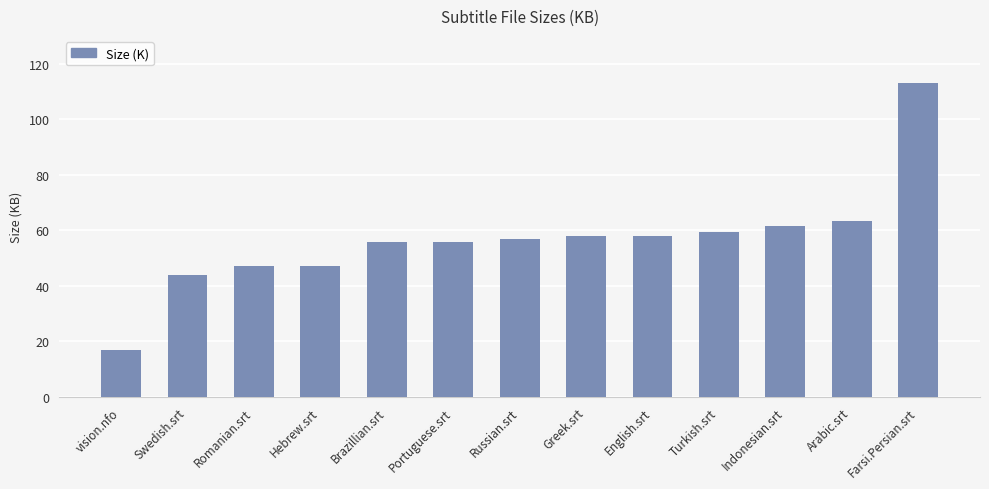

What is the sum of the values at Romanian.srt and Greek.srt?

104.9